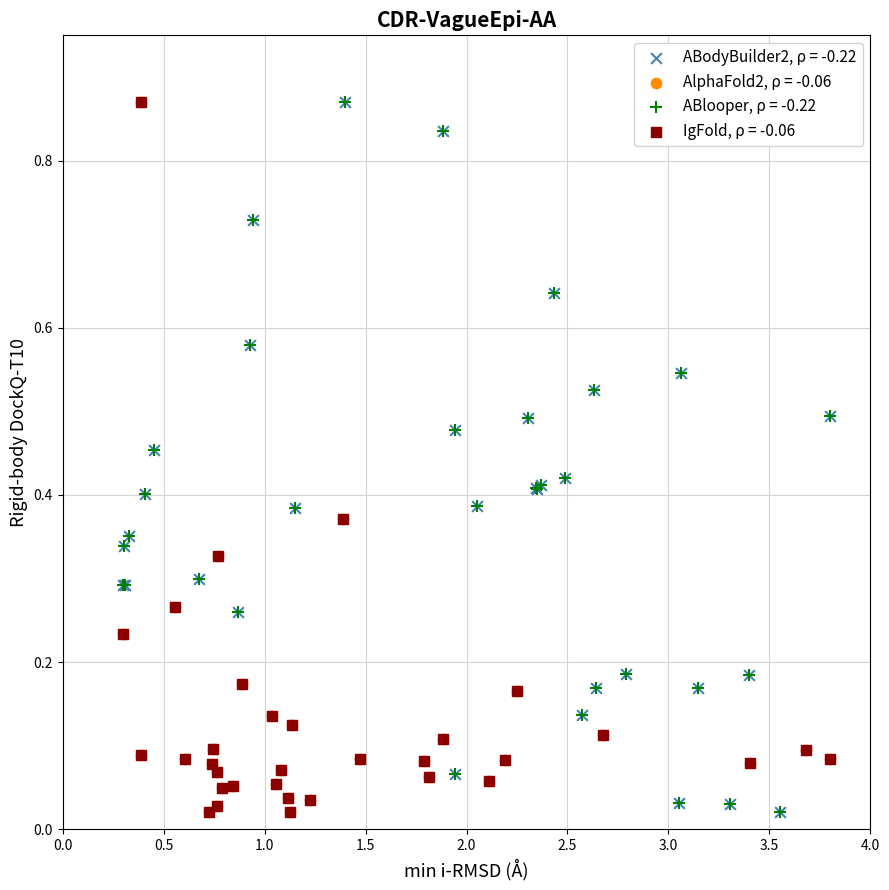

What are all the series names shown in the legend?

ABodyBuilder2, ρ = -0.22, AlphaFold2, ρ = -0.06, ABlooper, ρ = -0.22, IgFold, ρ = -0.06